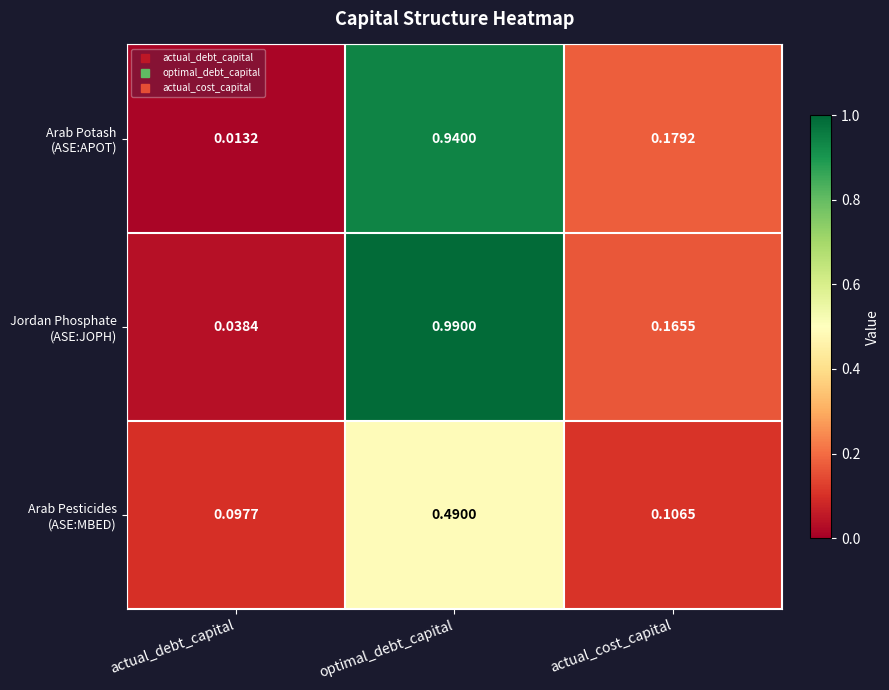

Which category has the highest value across all series?

optimal_debt_capital